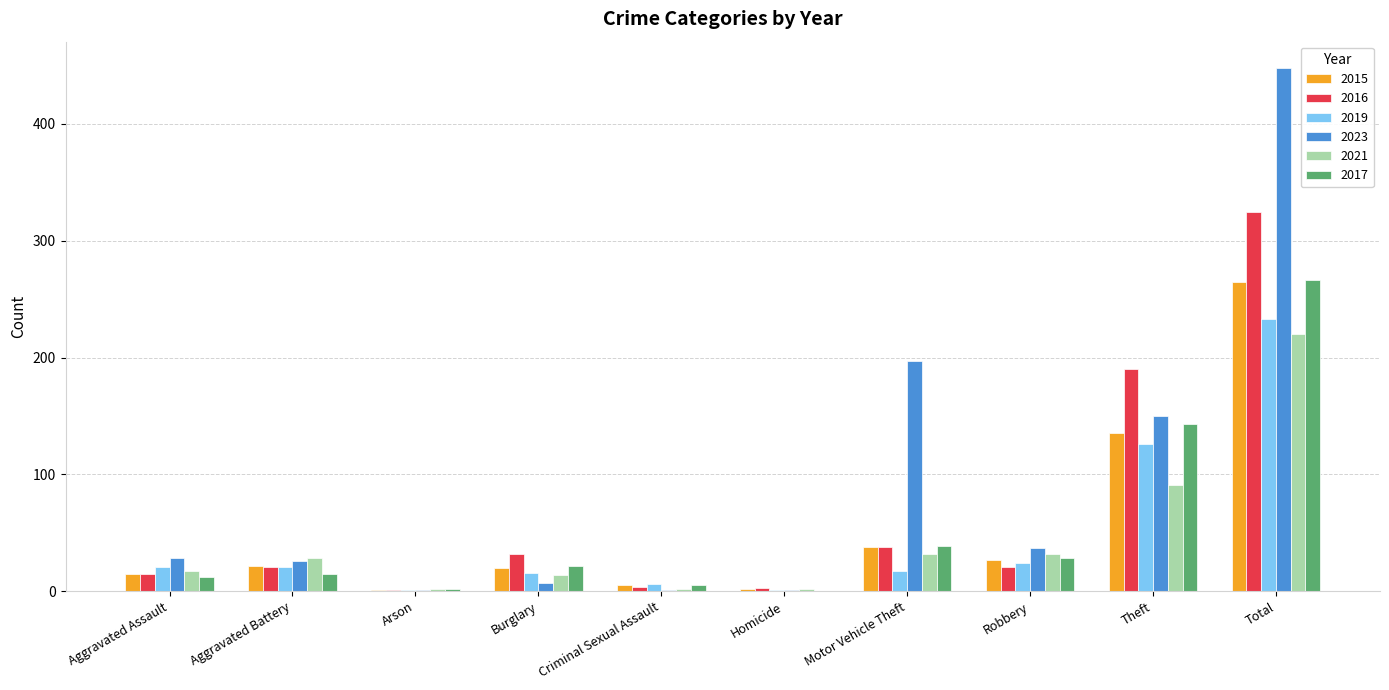

What is the maximum value for 2015?

265